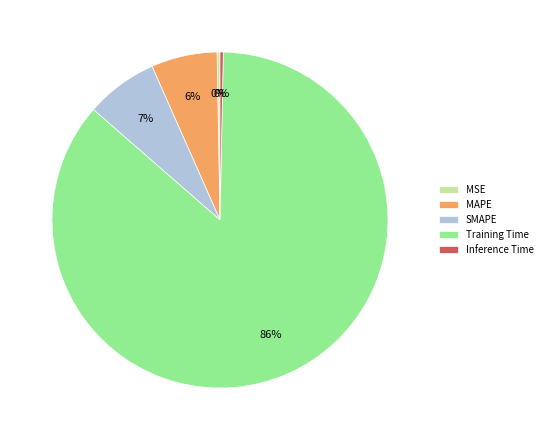

Which category has the biggest portion of the pie?

Training Time